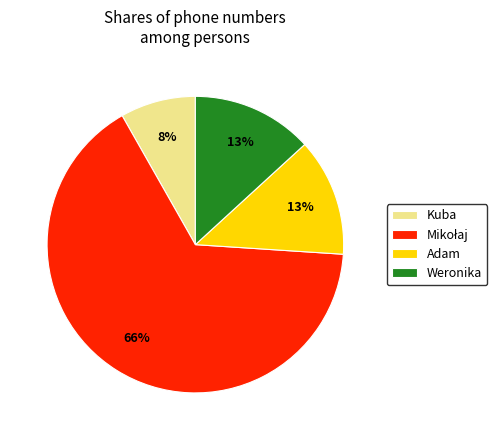

To the nearest percent, what is the difference between the Weronika and Kuba slice percentages?

5%